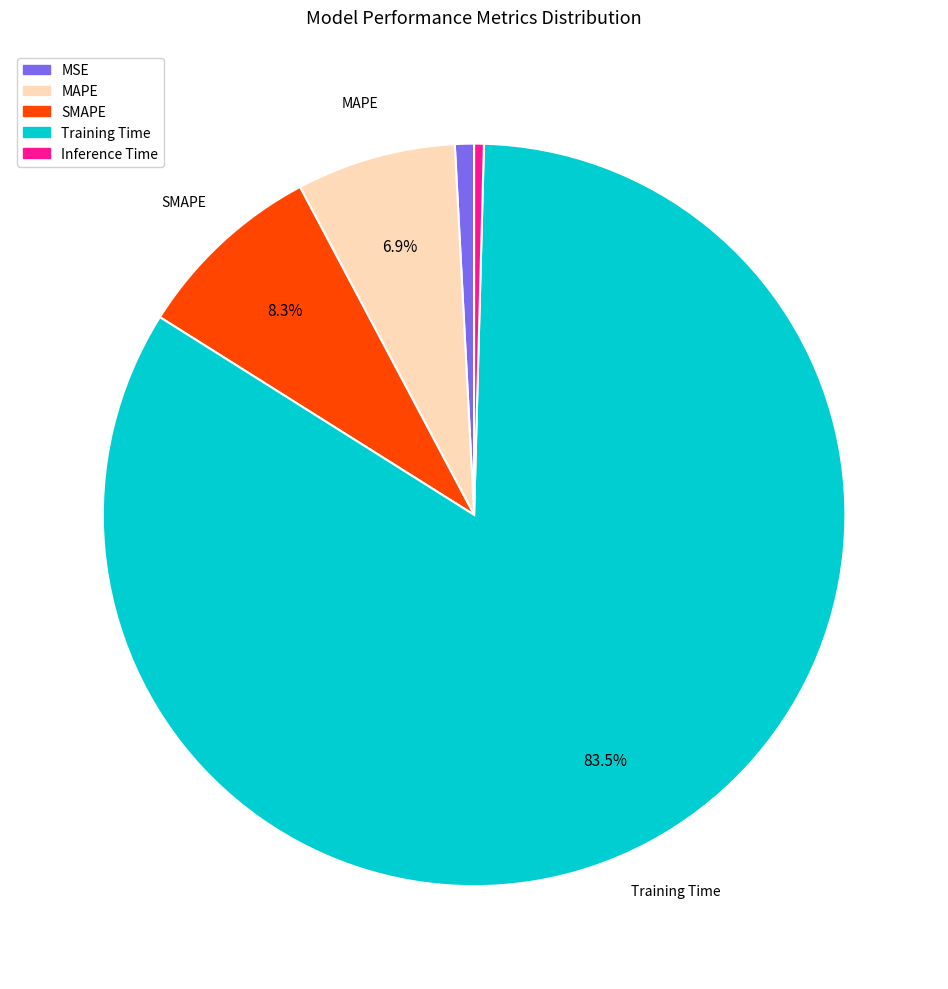

Is there a majority slice in this chart?

Yes